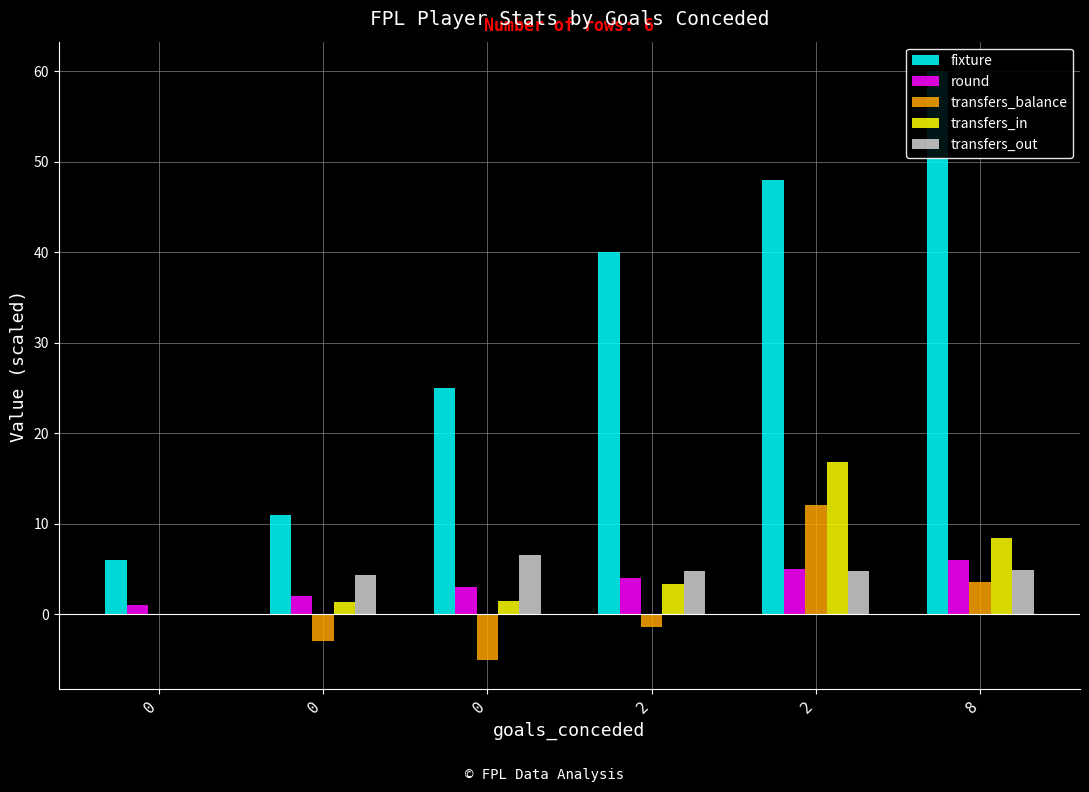

Between 2 and 8, which series saw the biggest shift?

fixture